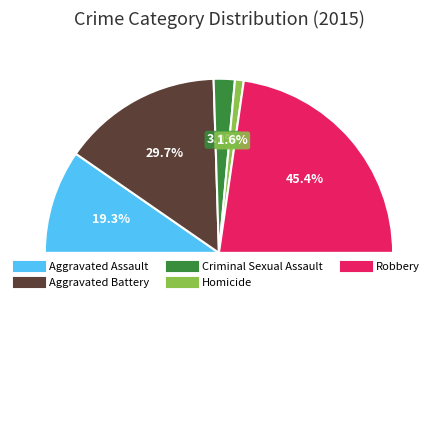

Does Aggravated Assault represent more than half of the total?

No